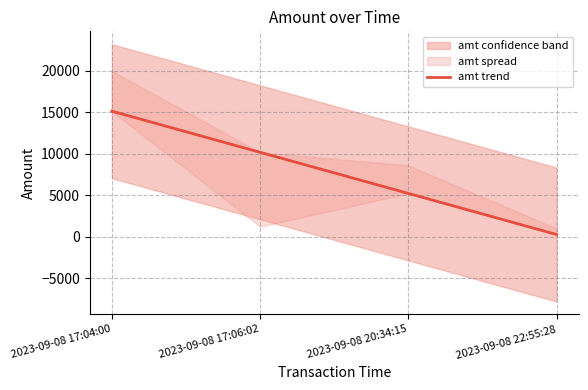

At which label is the value closest to 7701?

2023-09-08 20:34:15